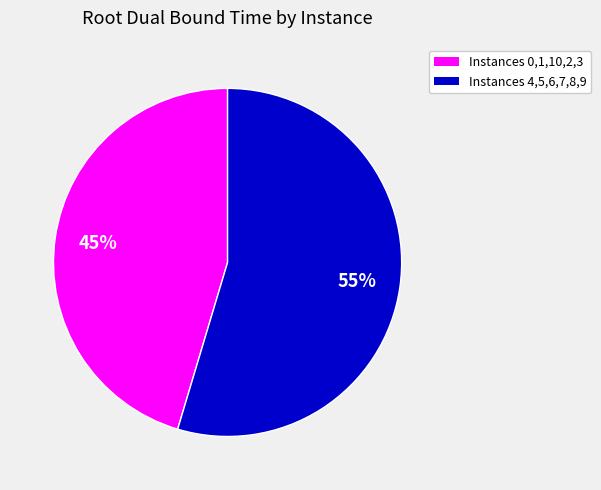

To the nearest percent, what is the average slice percentage?

50%